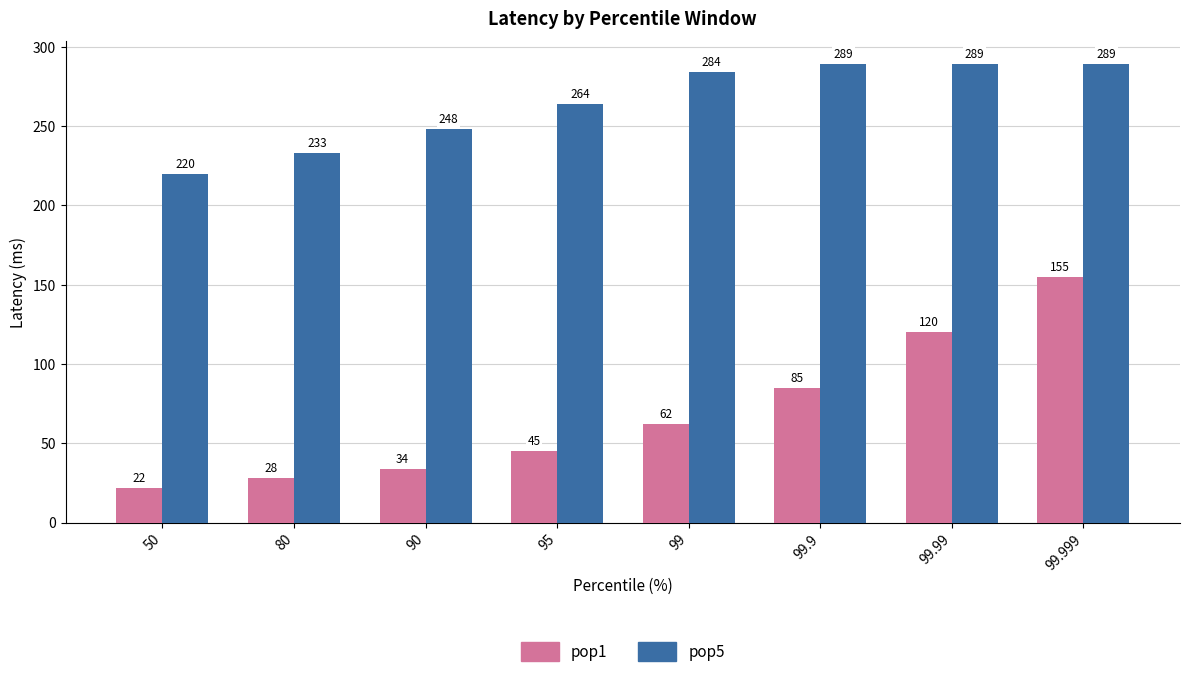

True or false: pop1 has a value of 22 at 50.

True